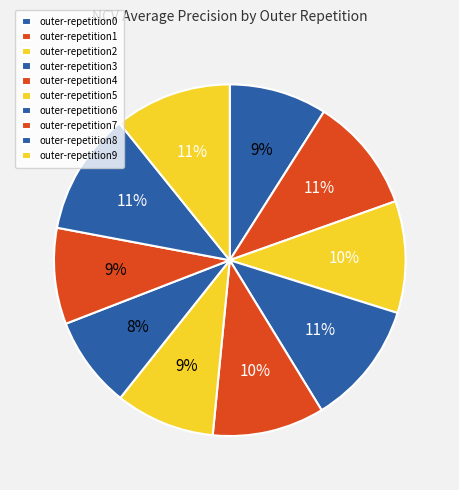

The outer-repetition8 slice represents 1% of the pie. True or false?

False